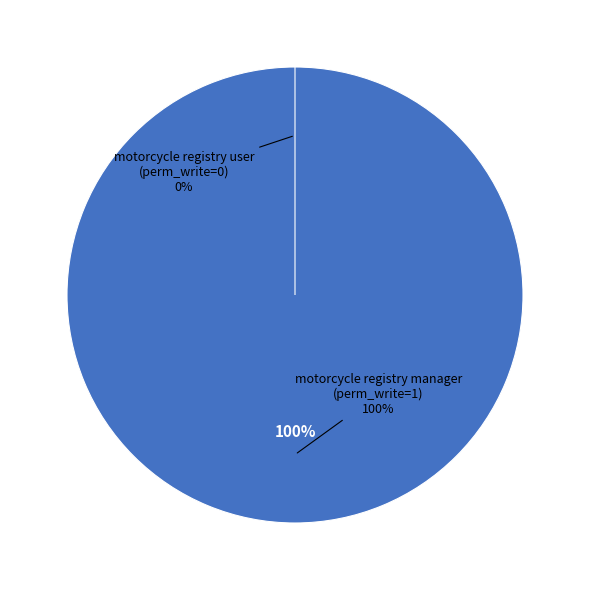

Rank the categories by value from highest to lowest.

motorcycle registry manager, motorcycle registry user